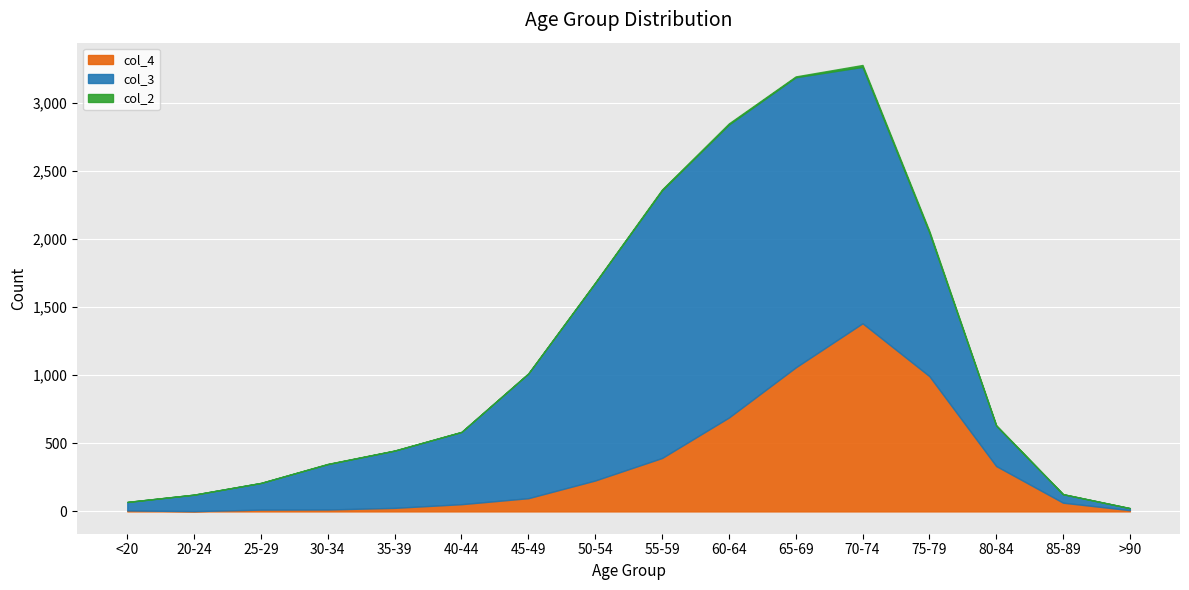

What is the average value of the col_4 series?

335